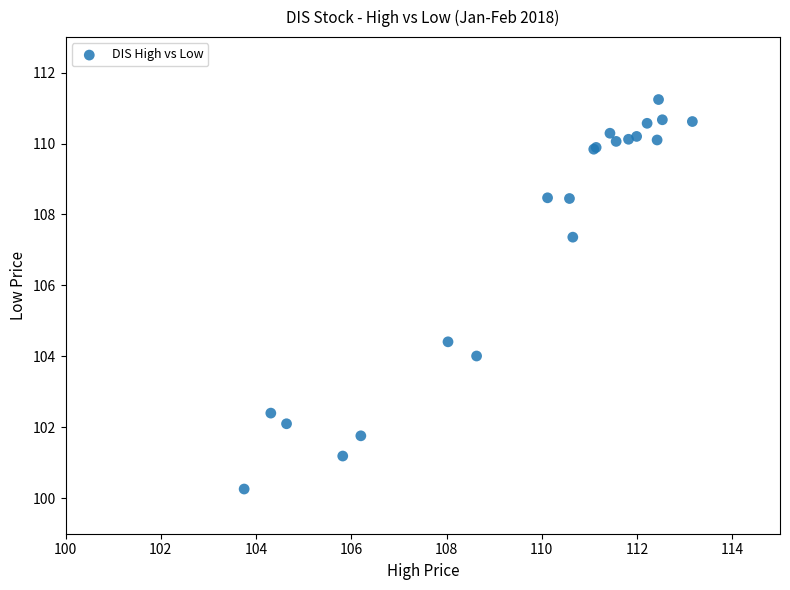

What Y value in the scatter plot is closest to 105?

104.4